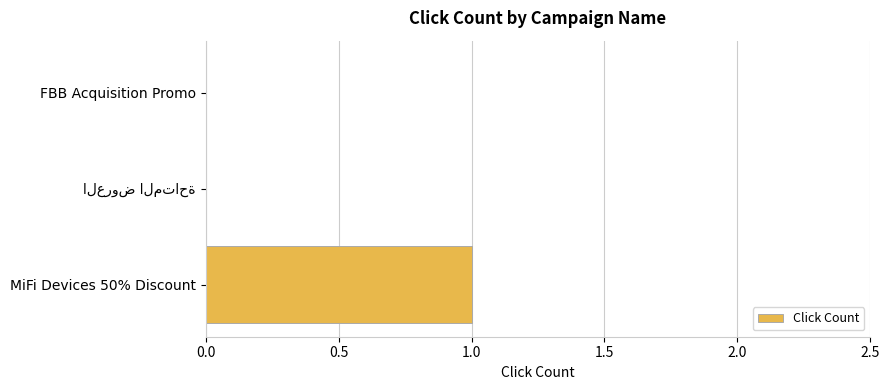

The chart shows a value of 0 at FBB Acquisition Promo. True or false?

True